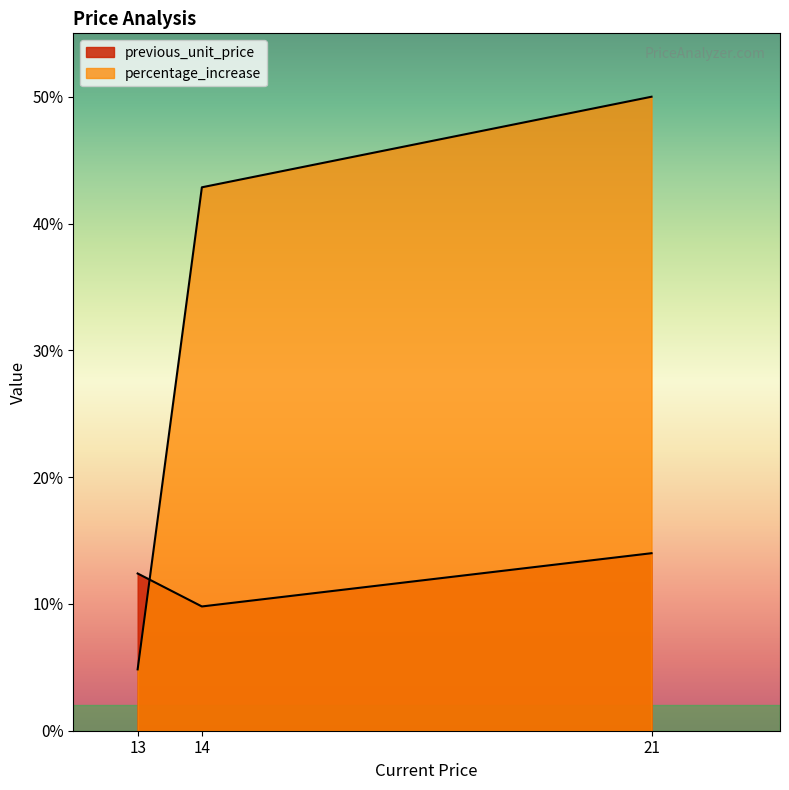

Reading left to right, what are all the values shown in this chart?

previous_unit_price: 13.0=12.4	14.0=9.8	21.0=14.0
percentage_increase: 13.0=4.8	14.0=42.9	21.0=50.0